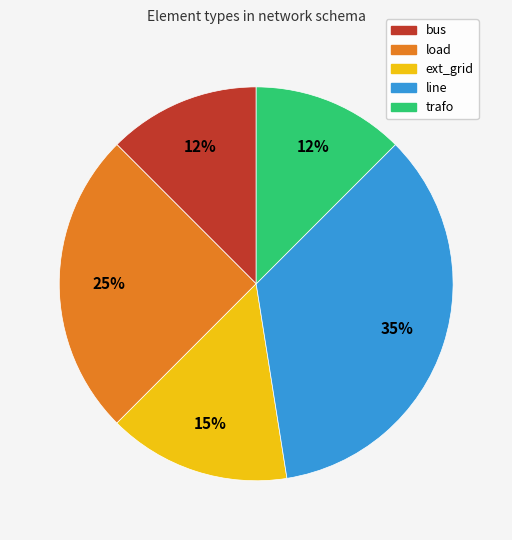

Which has a higher value, load or ext_grid?

load